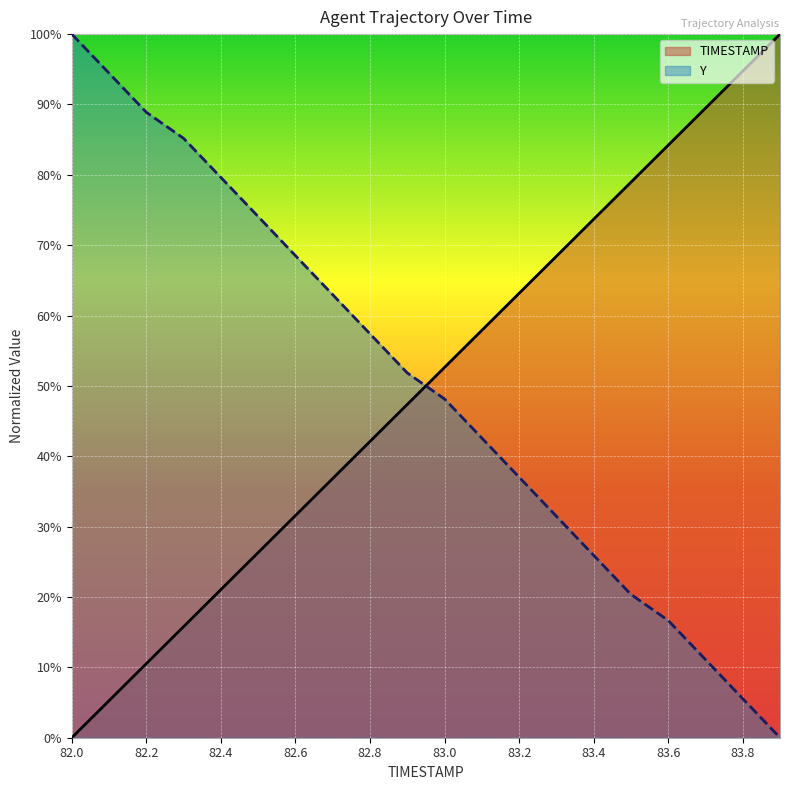

Which category has the highest value across all series?

83.9